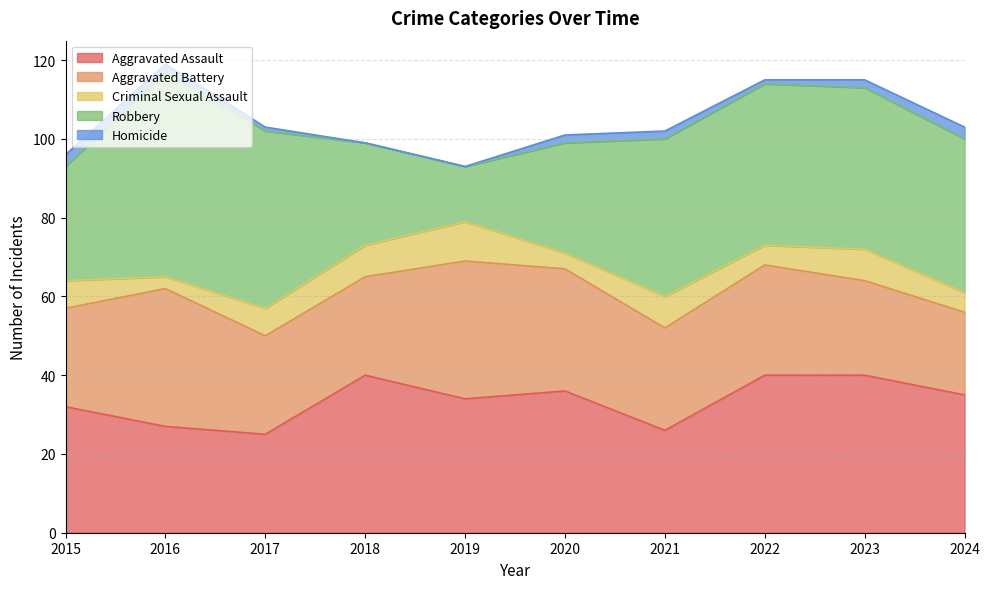

What is the difference between the maximum and minimum values in the Criminal Sexual Assault series?

7